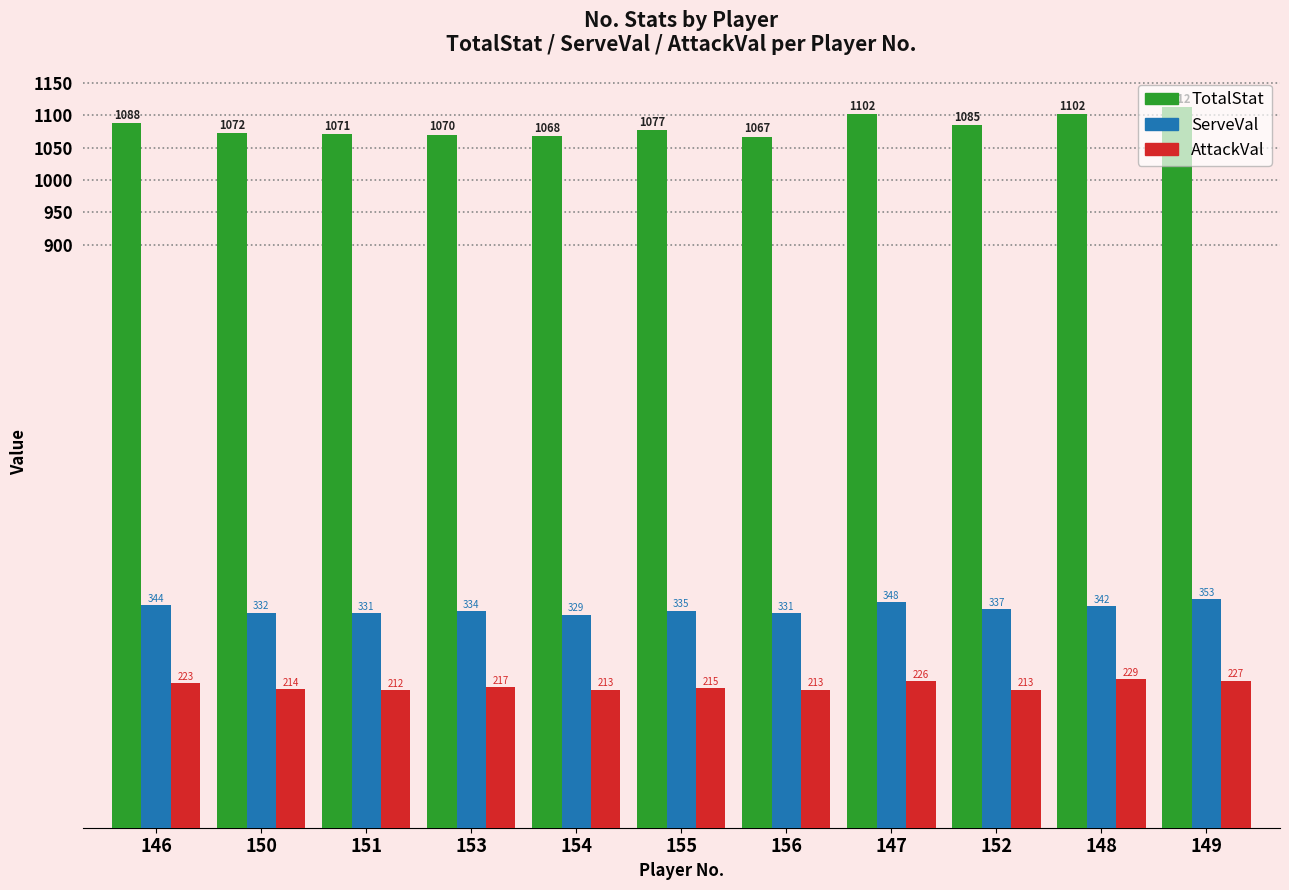

What is the minimum value shown in the chart?

212